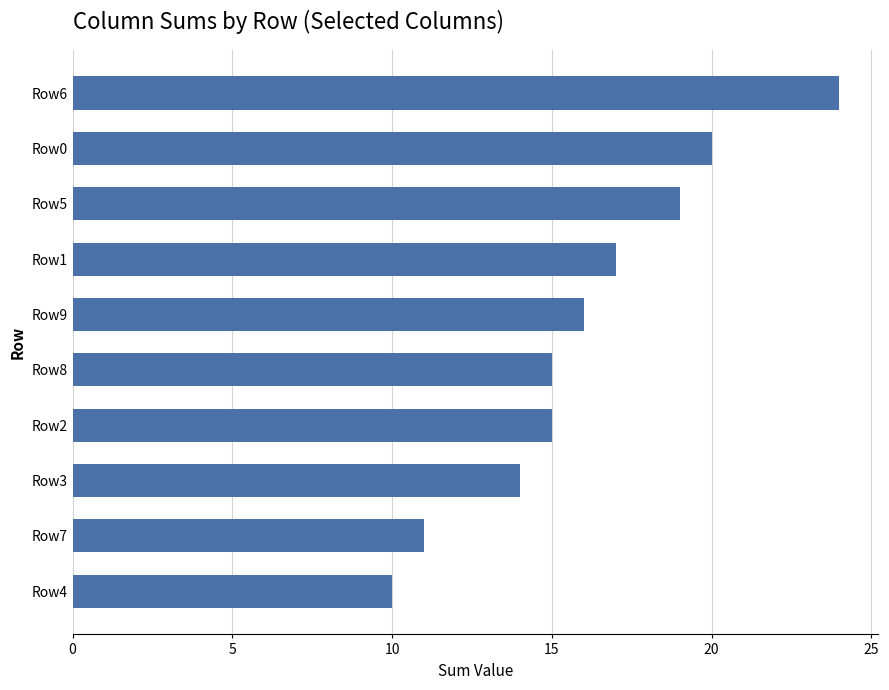

What is the approximate value at Row3, to the nearest 5?

15